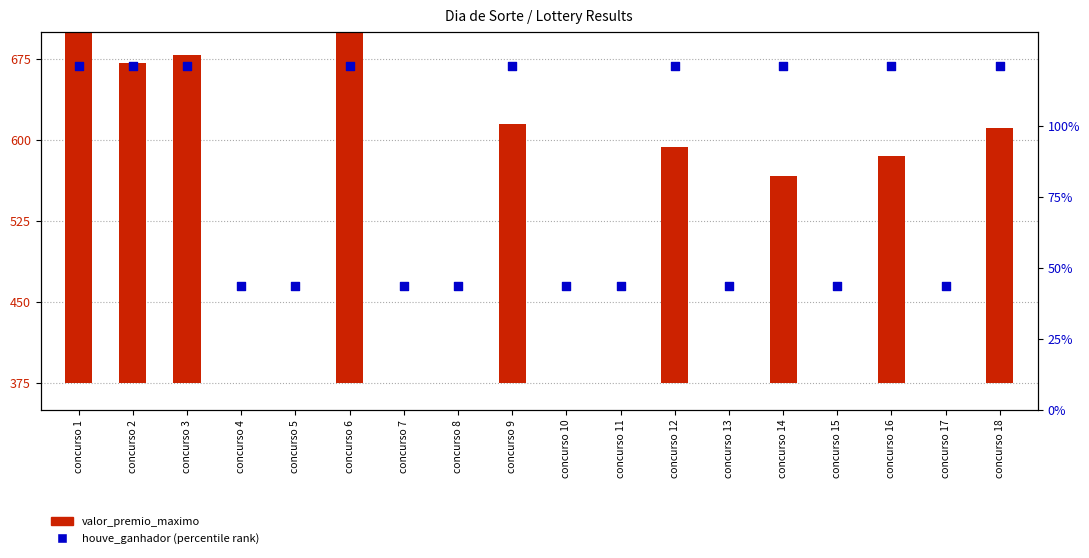

Which series reaches the minimum Y coordinate?

valor_premio_maximo